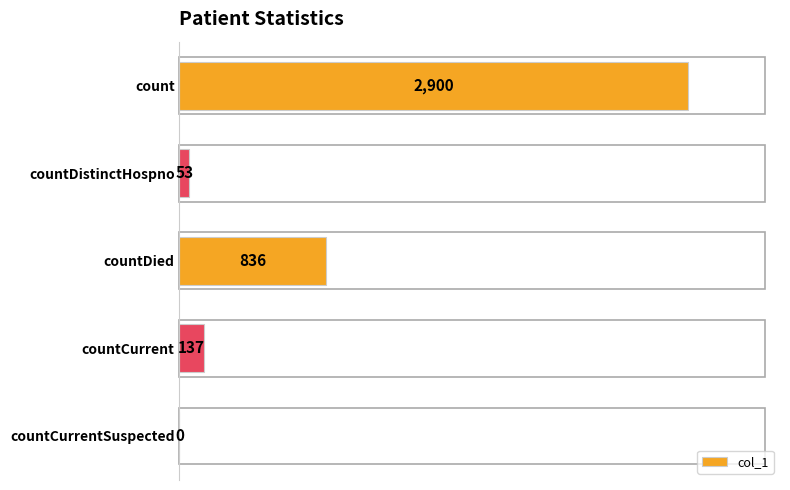

What value does the data have at countDistinctHospno?

53